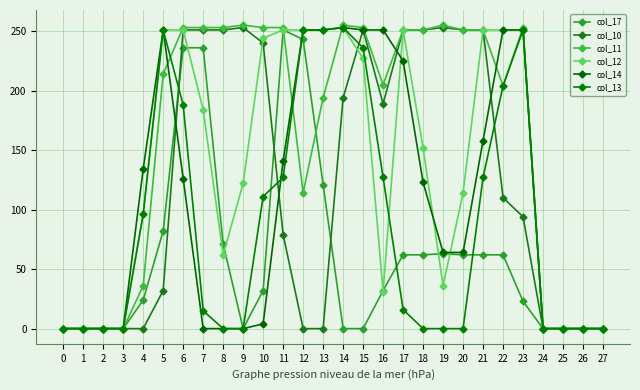

Where do col_14 and col_10 first cross each other?

5 and 6